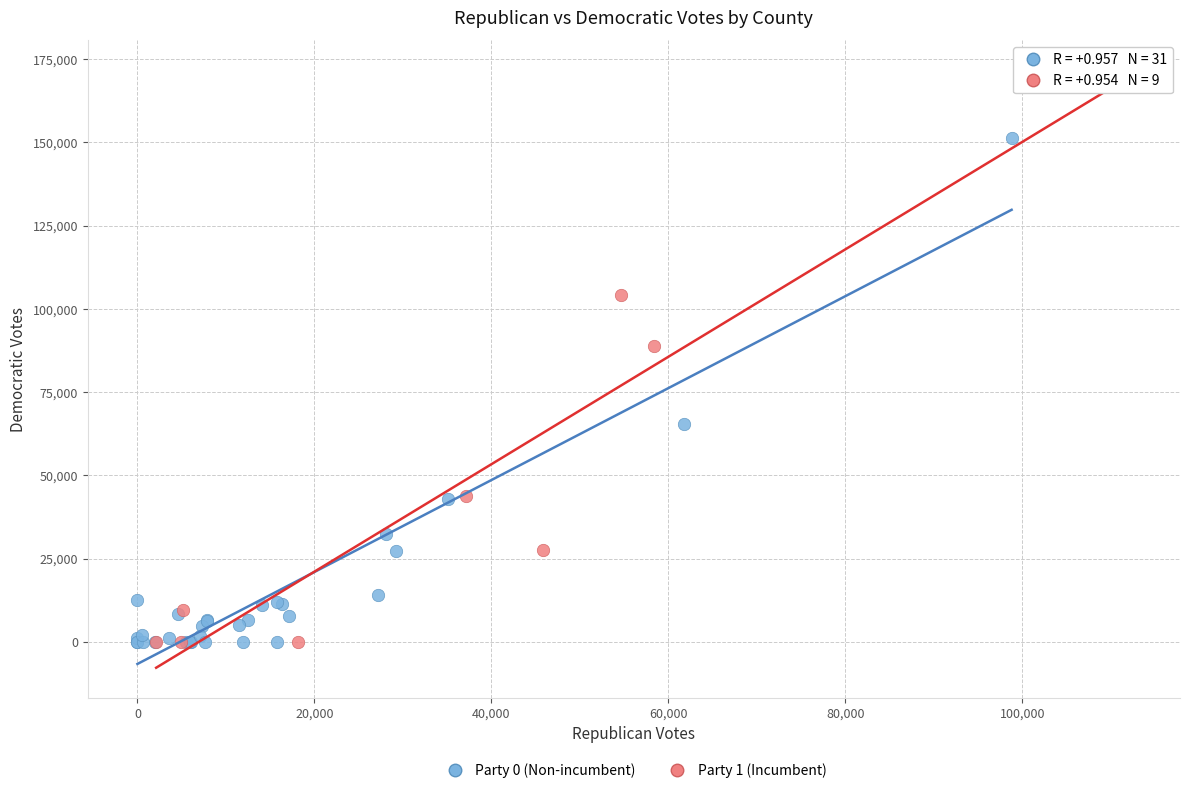

Which series contains the highest Y value?

Party 1 (Incumbent)